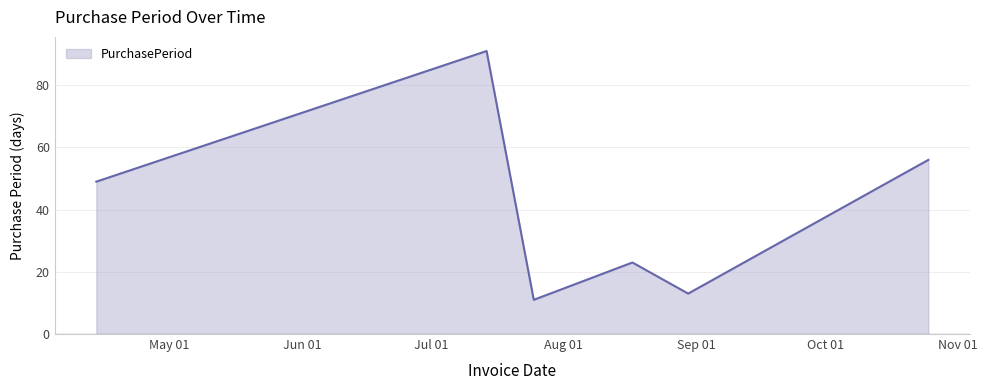

How many lines are shown in the chart?

1